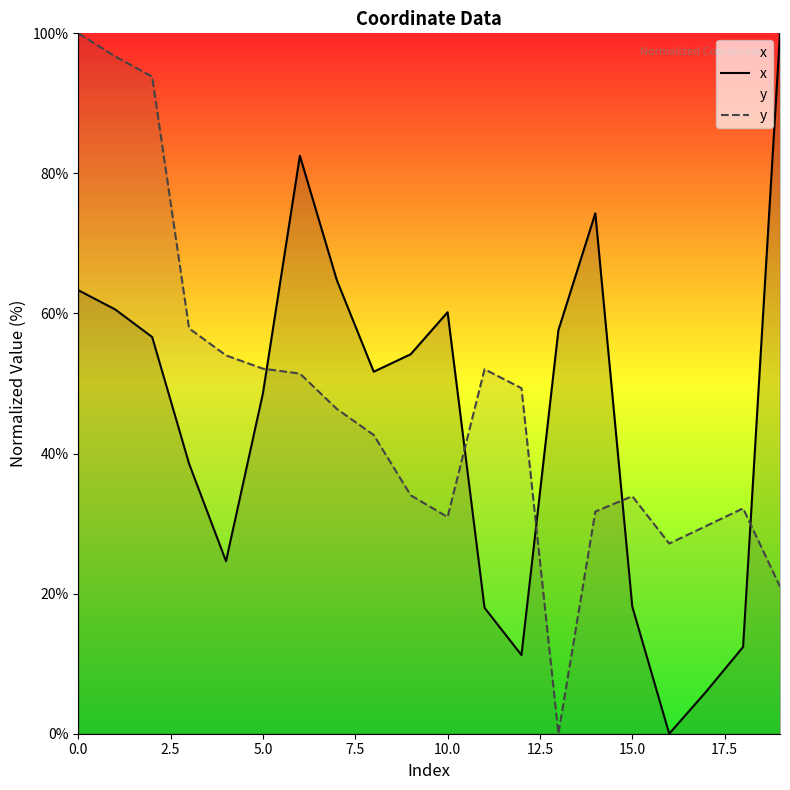

At which label does x reach its peak?

19